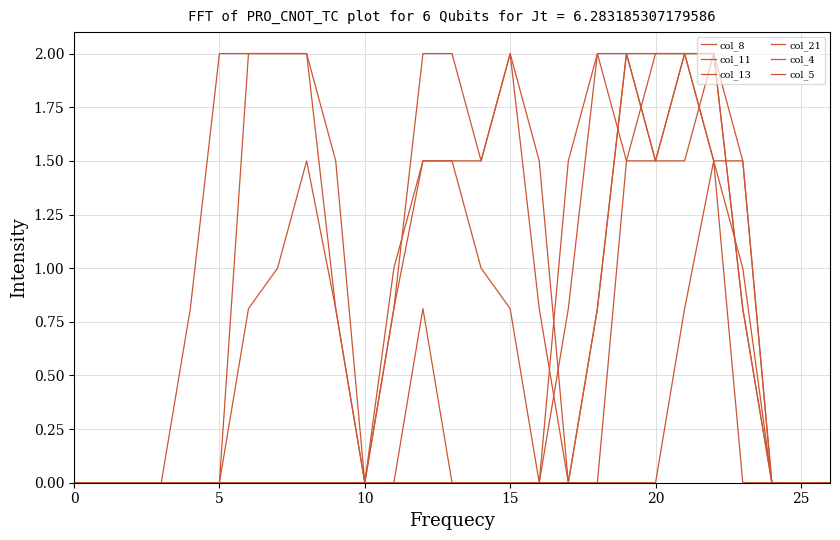

Does the chart have visible grid lines?

Yes